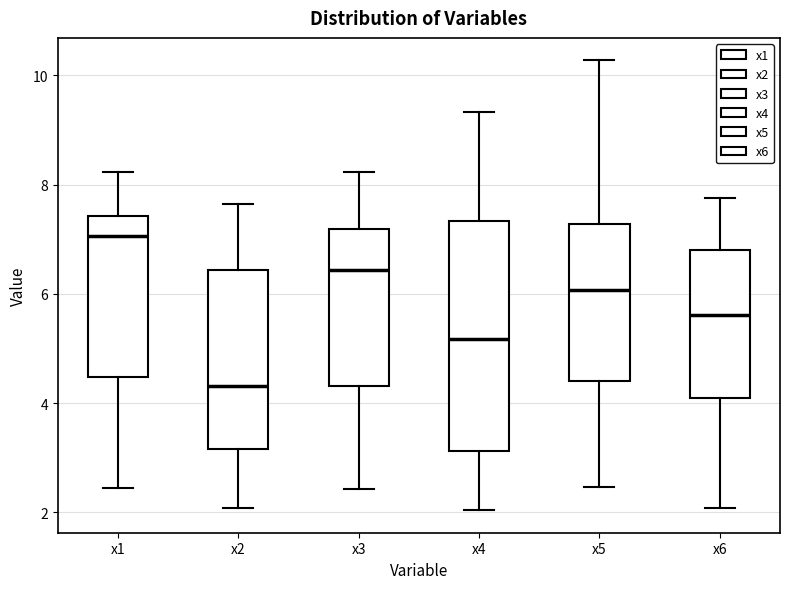

Which box has the lowest median line?

x2